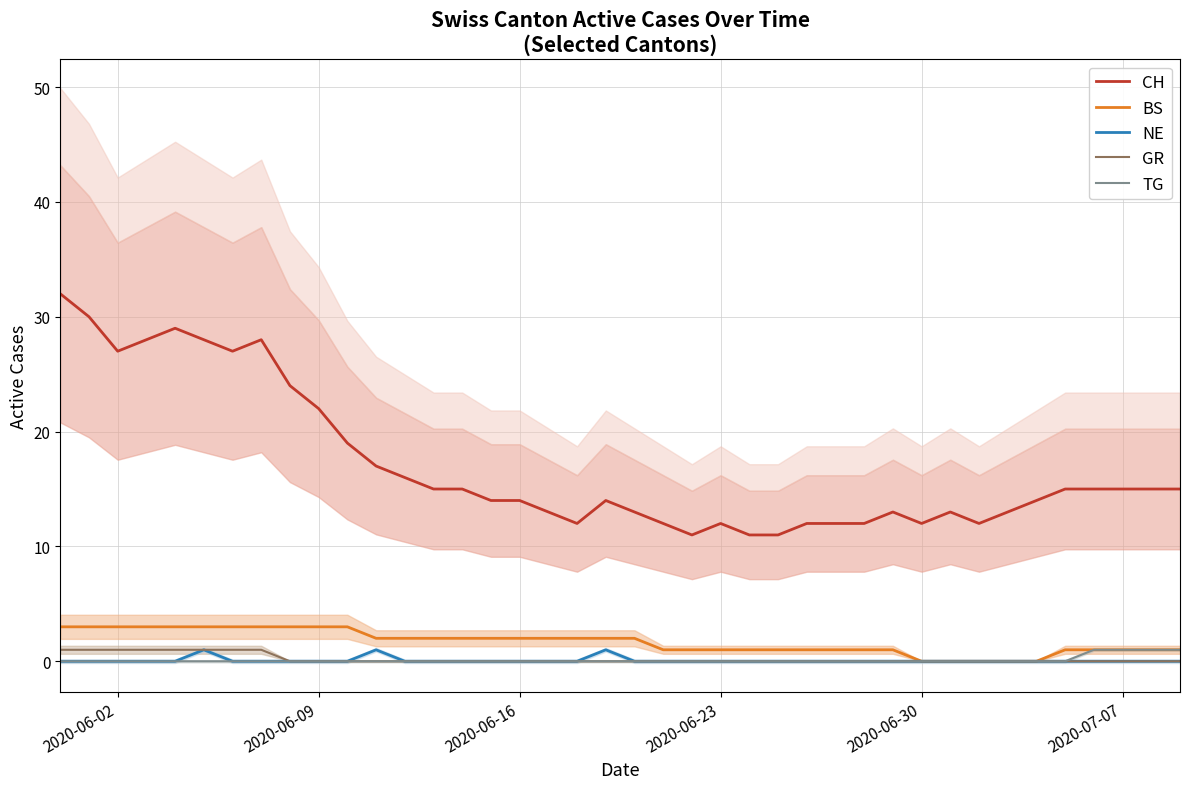

Where is CH nearest to the value 21?

2020-06-09